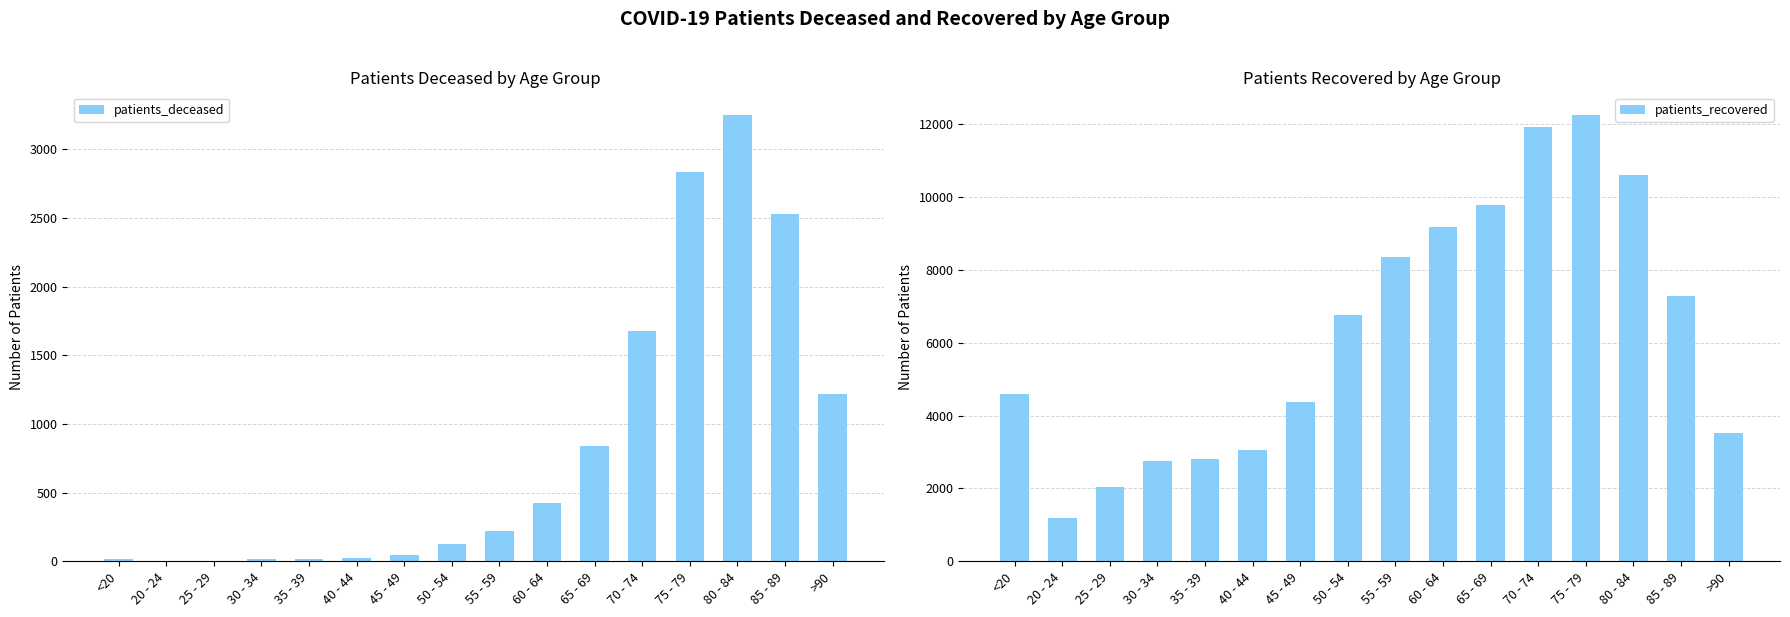

The patients_recovered series shows 2026 at 25 - 29. True or false?

True